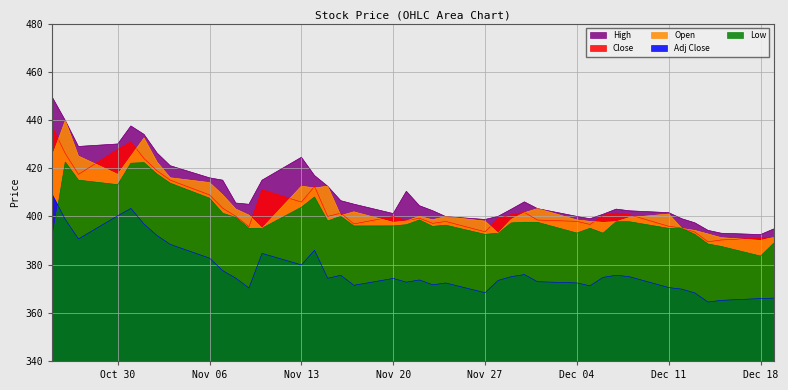

The value of Adj Close at Nov 27 is 576.7. True or false?

False